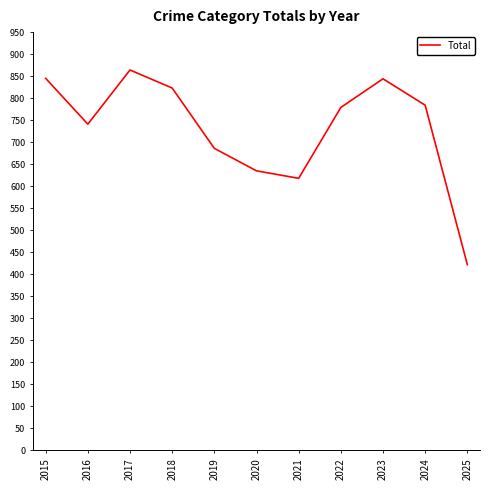

Approximately how many times larger is the value at 2025 compared to 2019?

0.6